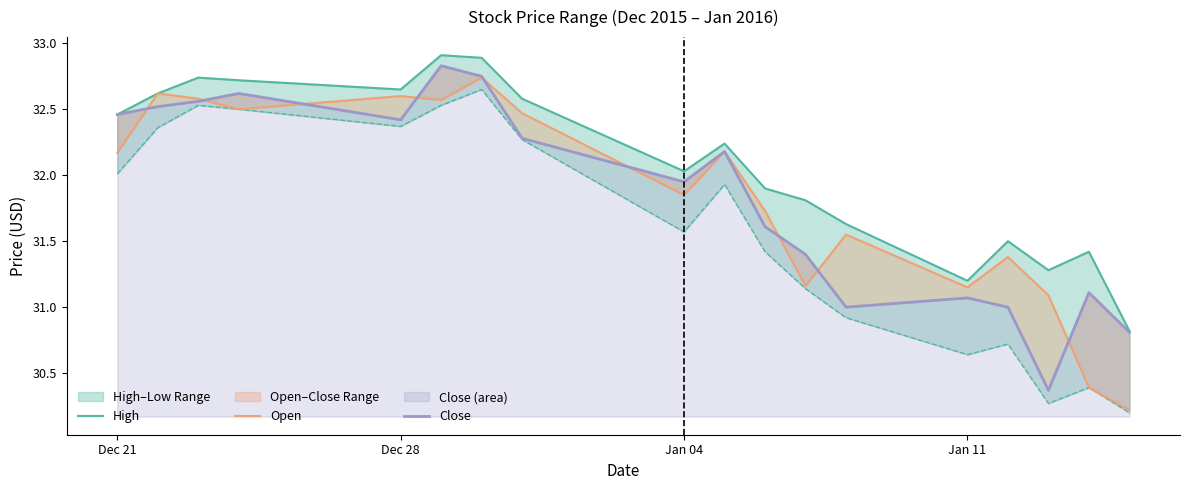

At how many categories does at least one series exceed 32?

10